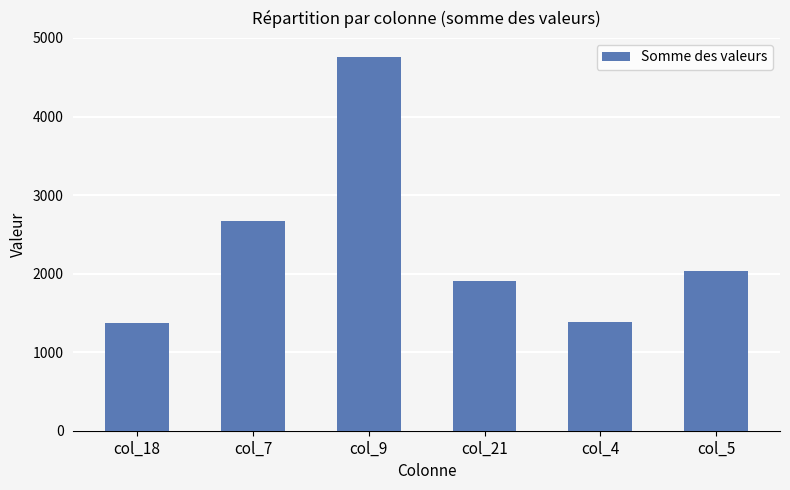

What is the change in value from col_9 to col_5?

-2731